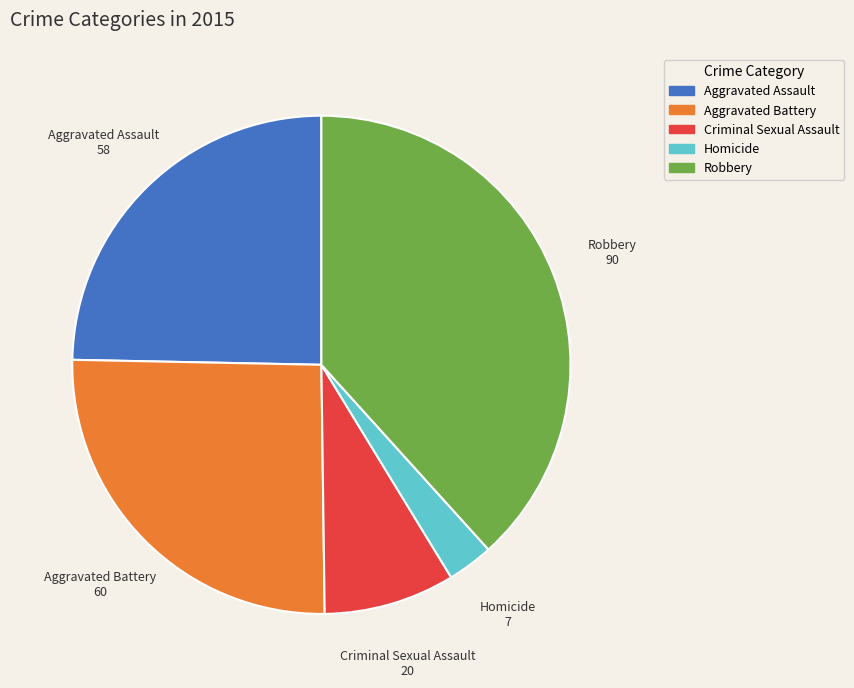

Which category has the smallest portion of the pie?

Homicide